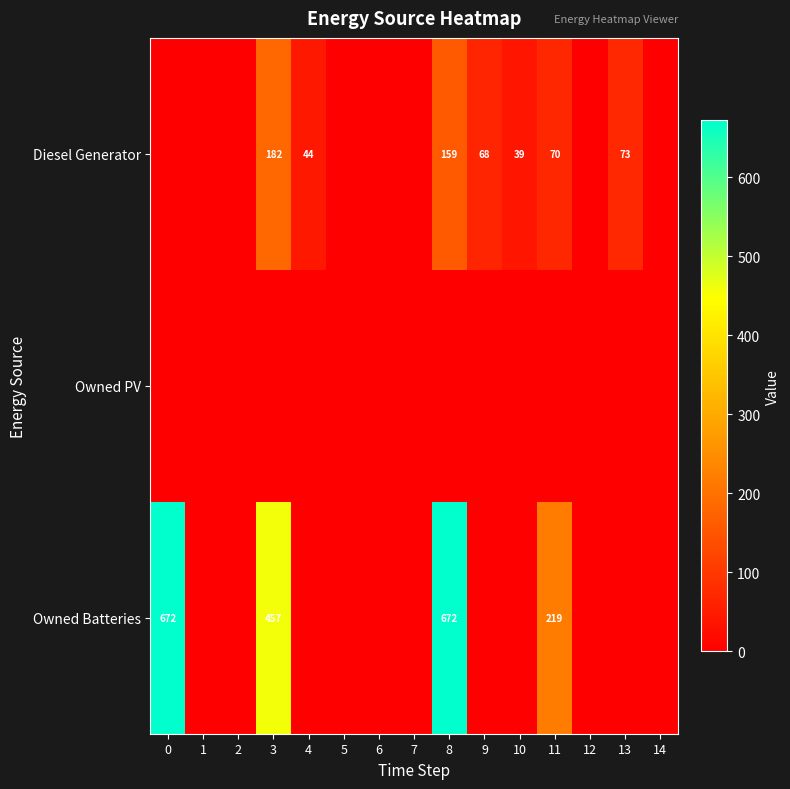

How many series are shown in this chart?

3